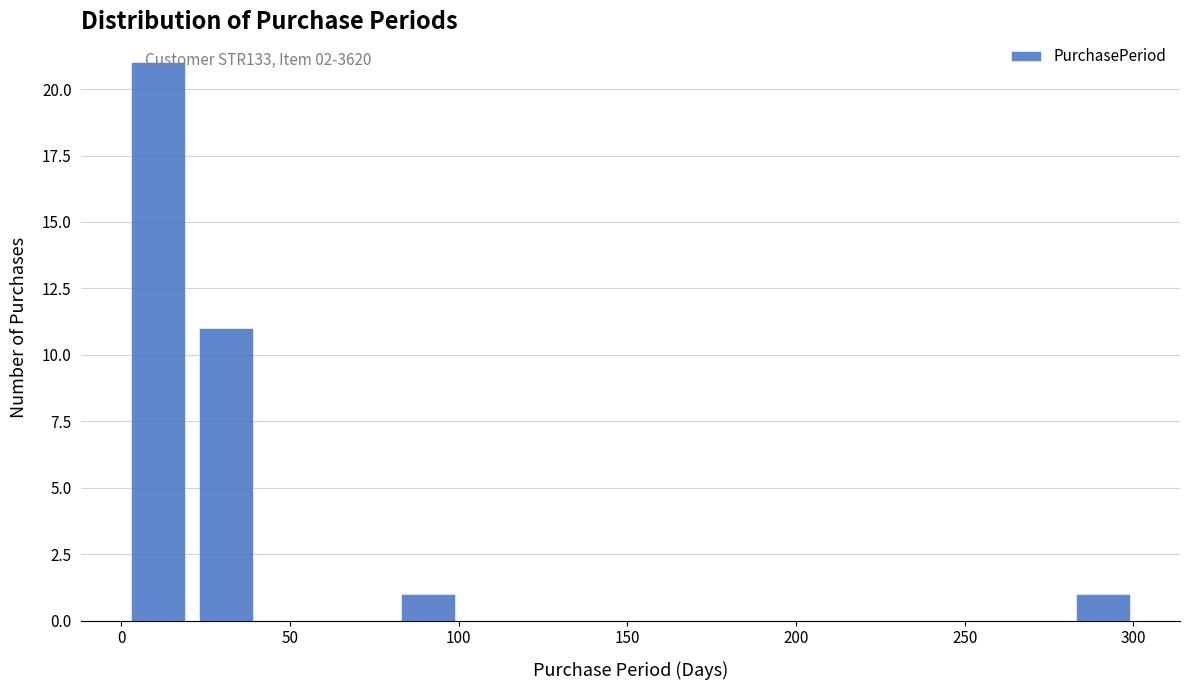

Reading left to right, list every bar in this chart as the range it spans on the x-axis followed by its height. Neither the bar edges nor the heights are printed on the chart, so give them approximately, as read against the axes.

1 to 21: 21
21 to 41: 11
41 to 61: 0
61 to 81: 0
81 to 101: 1
101 to 121: 0
121 to 141: 0
141 to 161: 0
161 to 181: 0
181 to 201: 0
201 to 221: 0
221 to 241: 0
241 to 261: 0
261 to 281: 0
281 to 301: 1